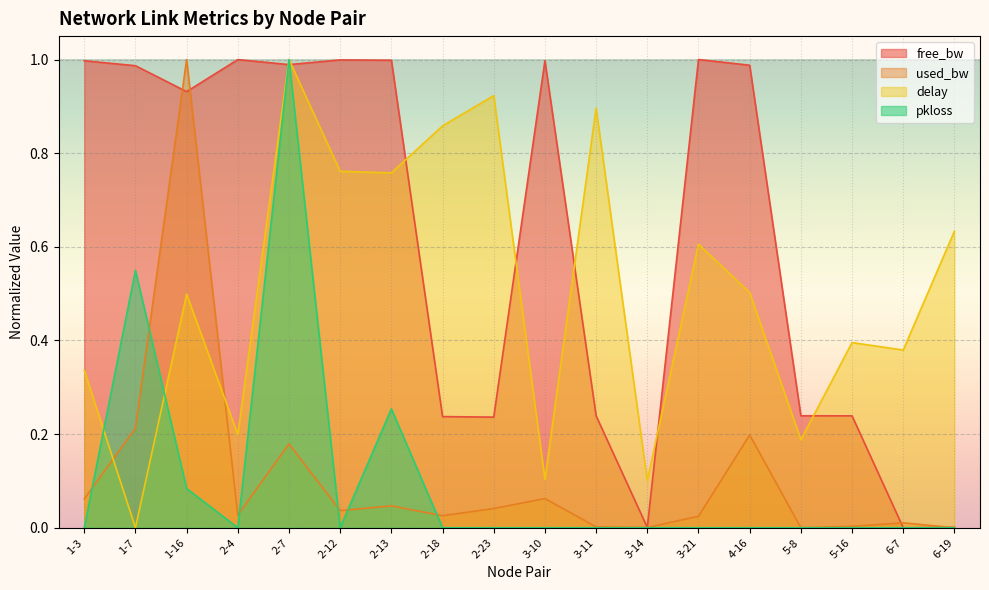

How many intersections are there between pkloss and used_bw?

6